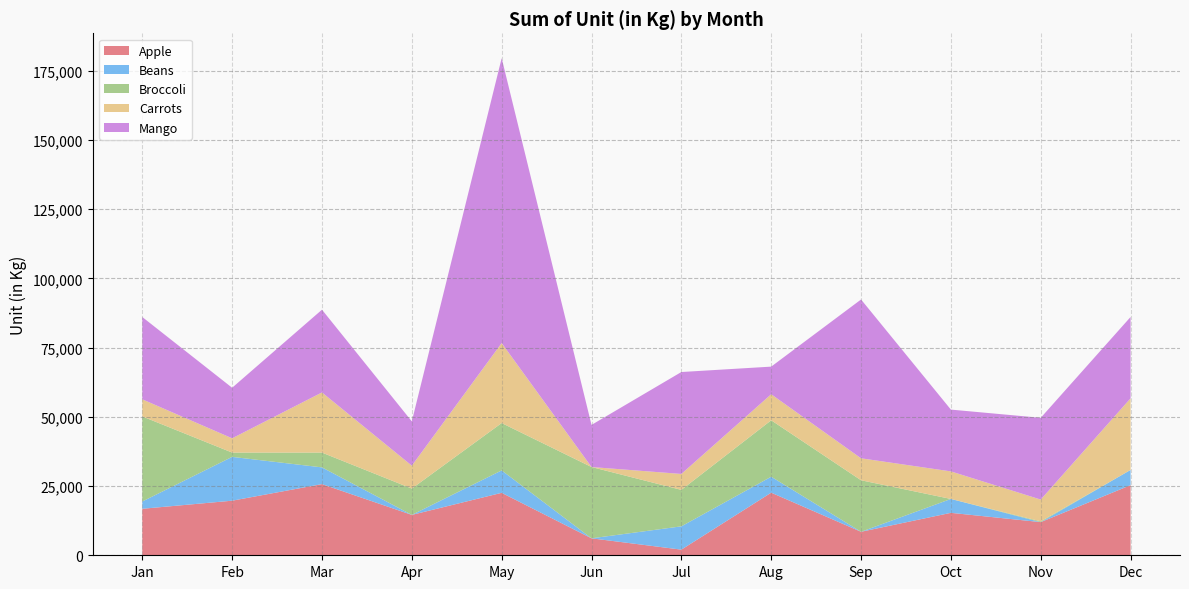

Reading left to right, extract all data points from this chart.

Apple: 16794	19715	25702	14586	22557	6126	2034	22611	8489	15331	11978	25334
Beans: 2626	15823	6045	0	8096	0	8416	5761	0	5015	0	5499
Broccoli: 30732	1557	5341	9508	17104	25752	13170	20386	18605	0	284	0
Carrots: 6173	5154	21722	8266	28887	0	5751	9397	7933	9949	7857	25856
Mango: 29728	18257	29887	16001	102905	15208	36816	9980	57358	22320	29530	29384